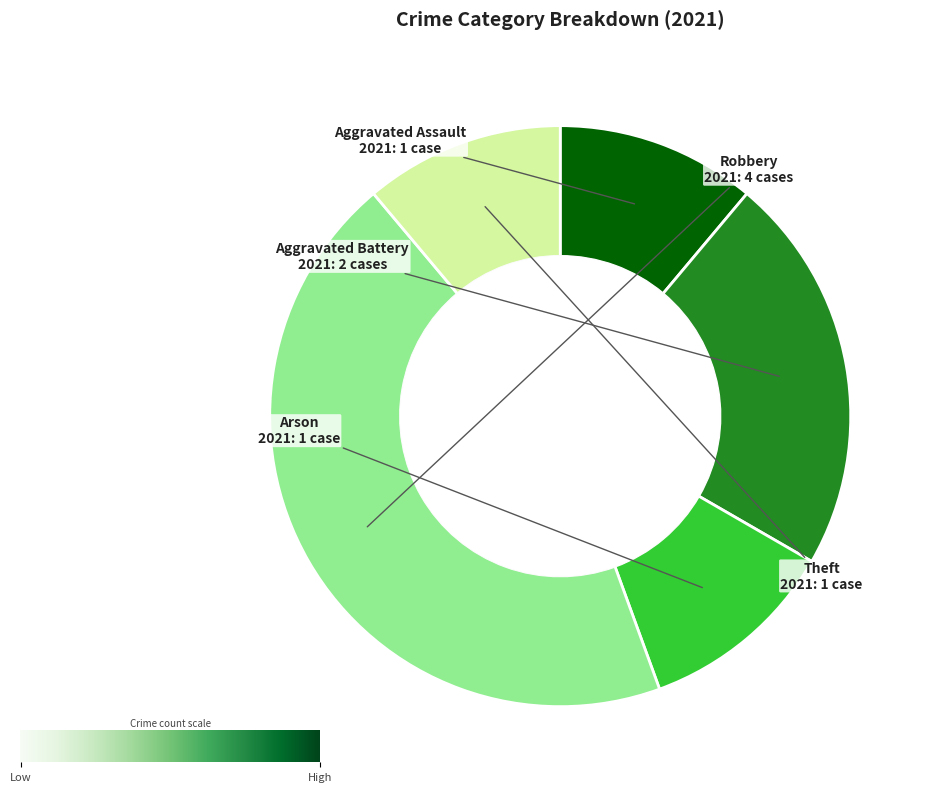

Is there any slice that represents more than half of the pie?

No